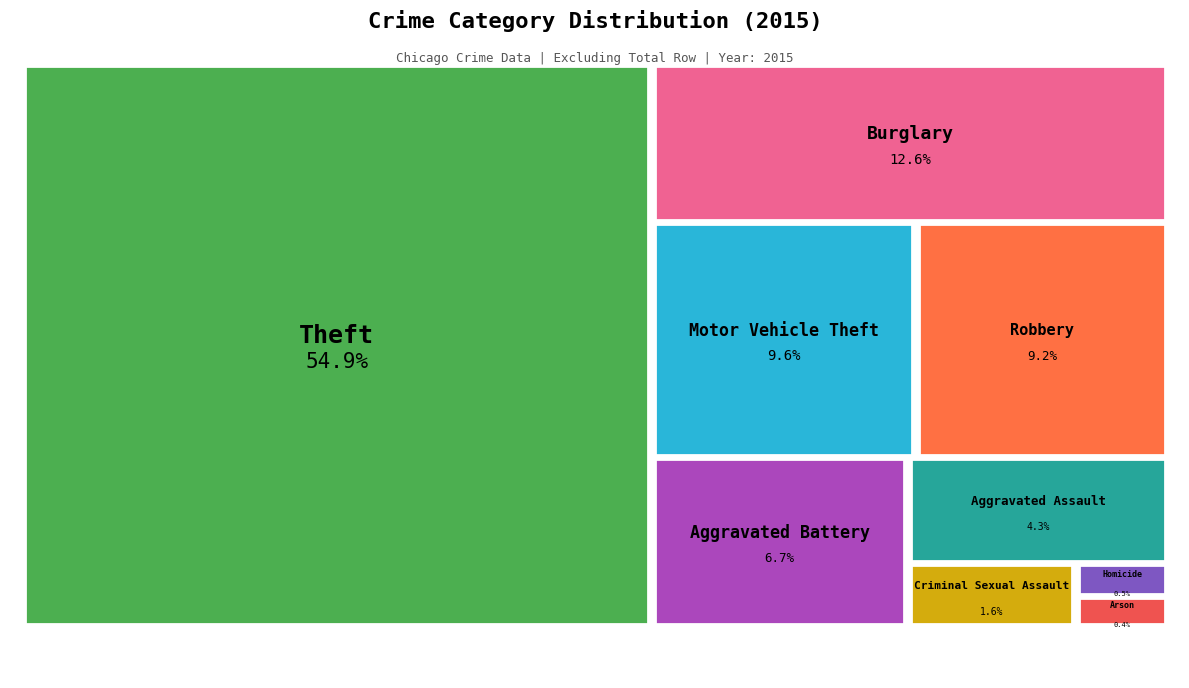

What percentage is NOT represented by Theft?

45.1%